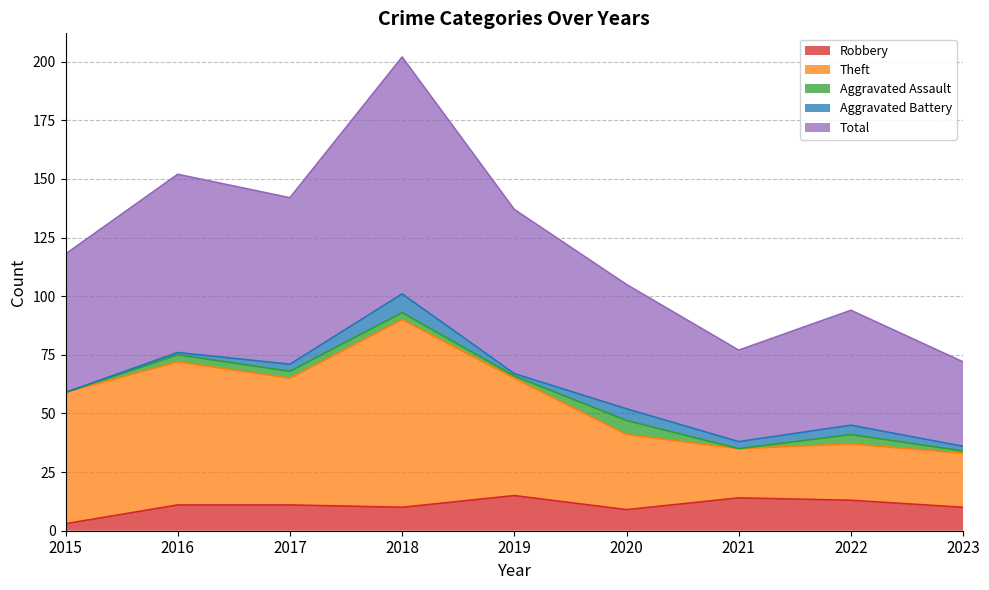

At which label does Robbery reach its minimum?

2015